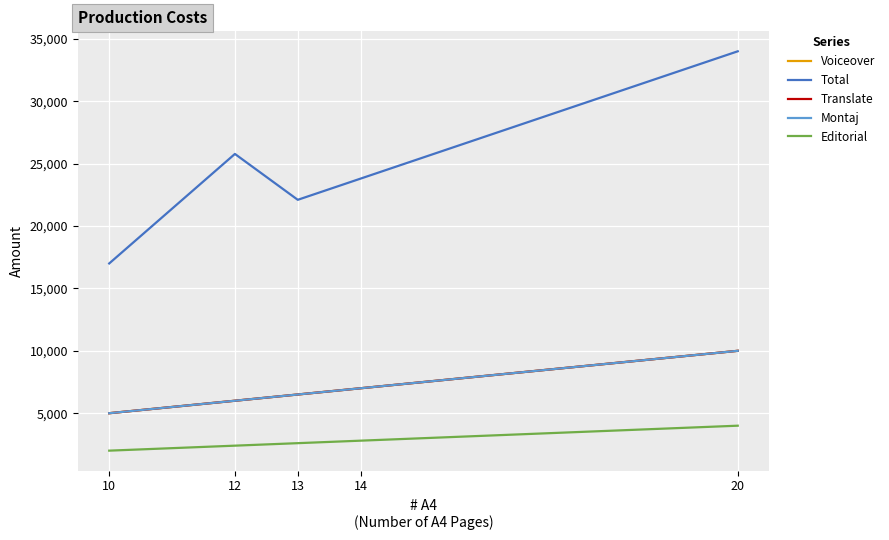

In Total, how many points are lower than both neighbors (excluding endpoints)?

1